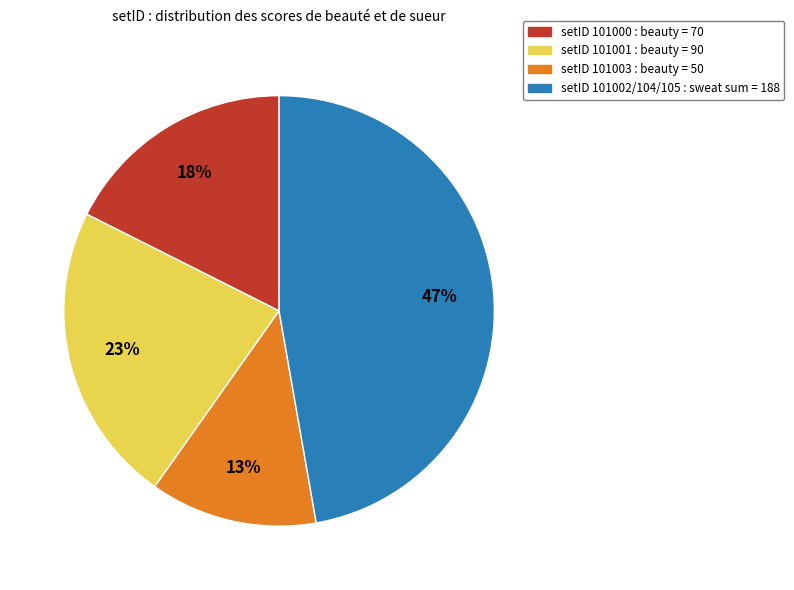

To the nearest percent, what is the average slice percentage?

25%